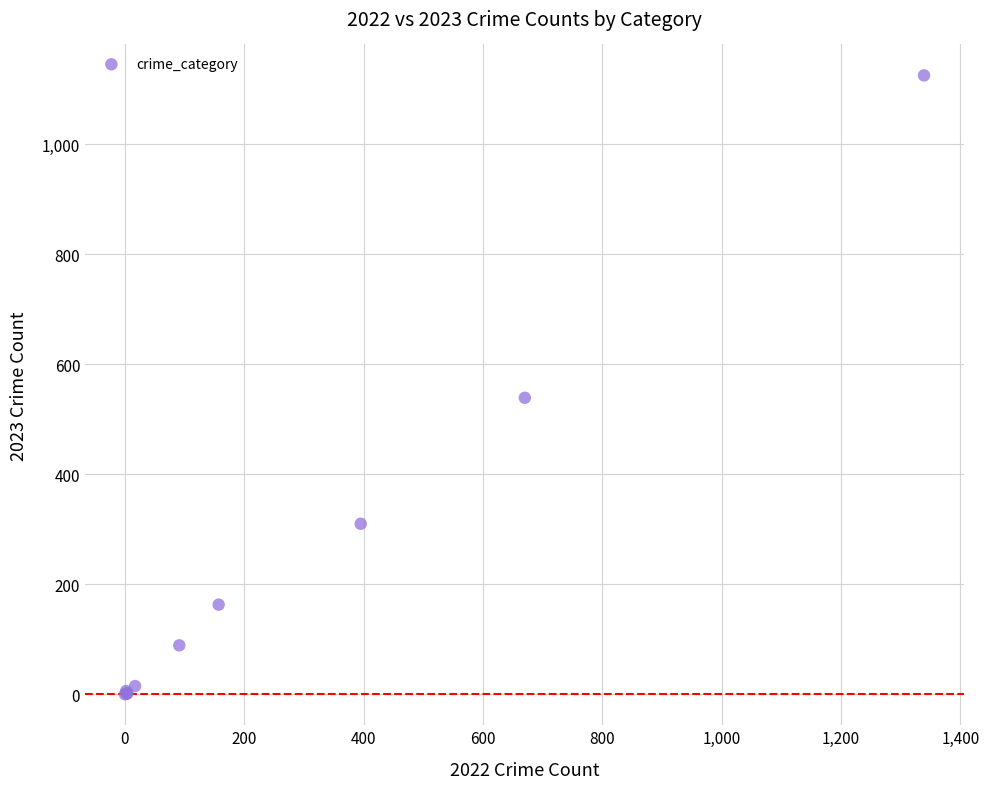

What Y value in the scatter plot is closest to 562?

539